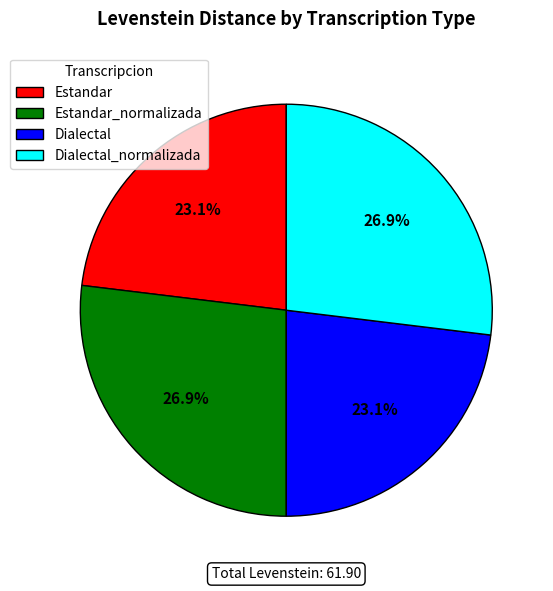

To the nearest percent, what percentage of the pie is Estandar_normalizada?

27%